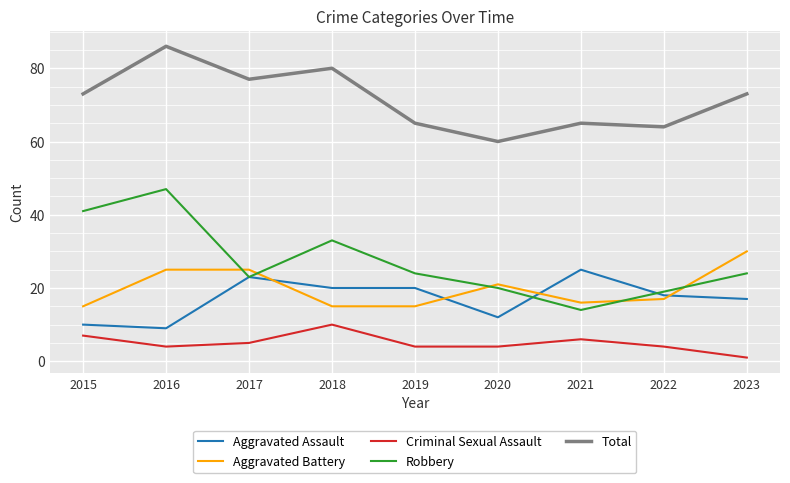

How many distinct data groups are displayed?

5